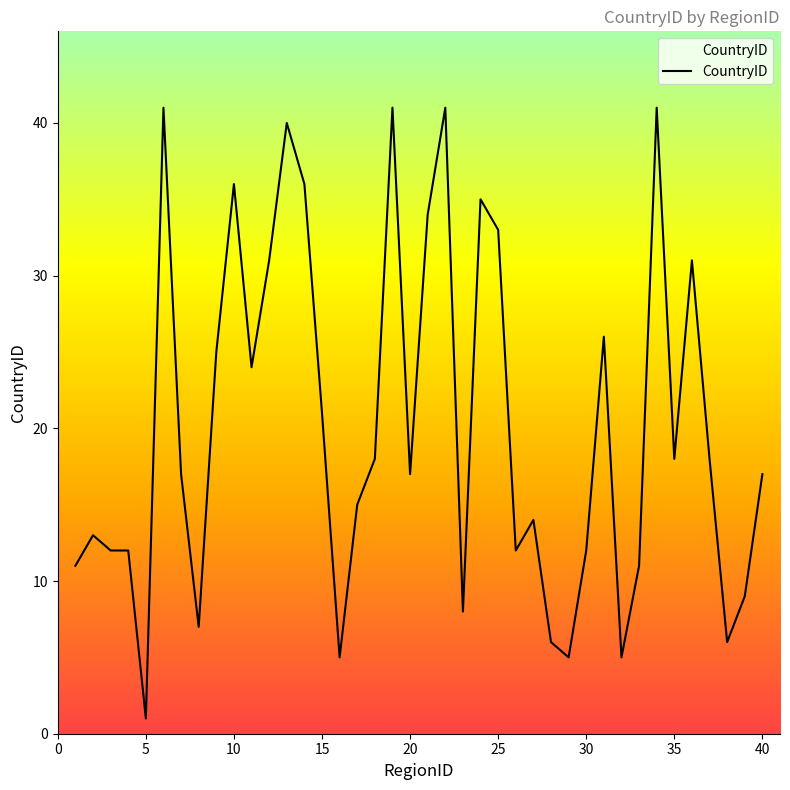

What is the greatest value displayed?

41